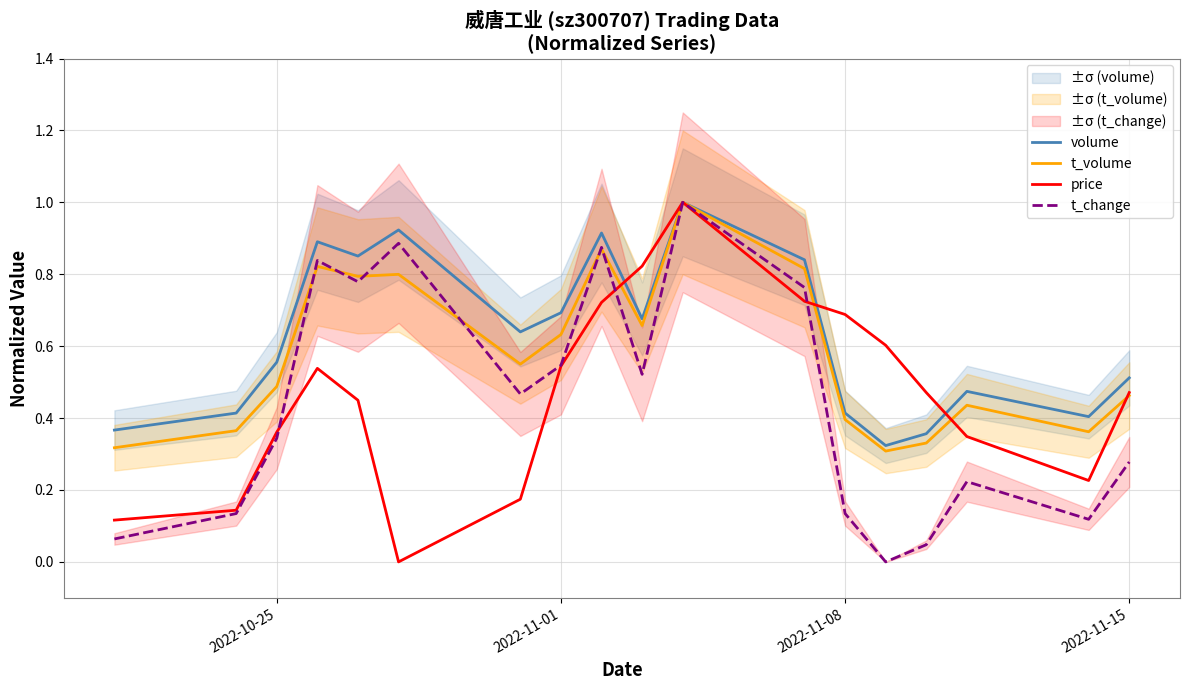

What are all the series names shown in the legend?

volume, t_volume, price, t_change